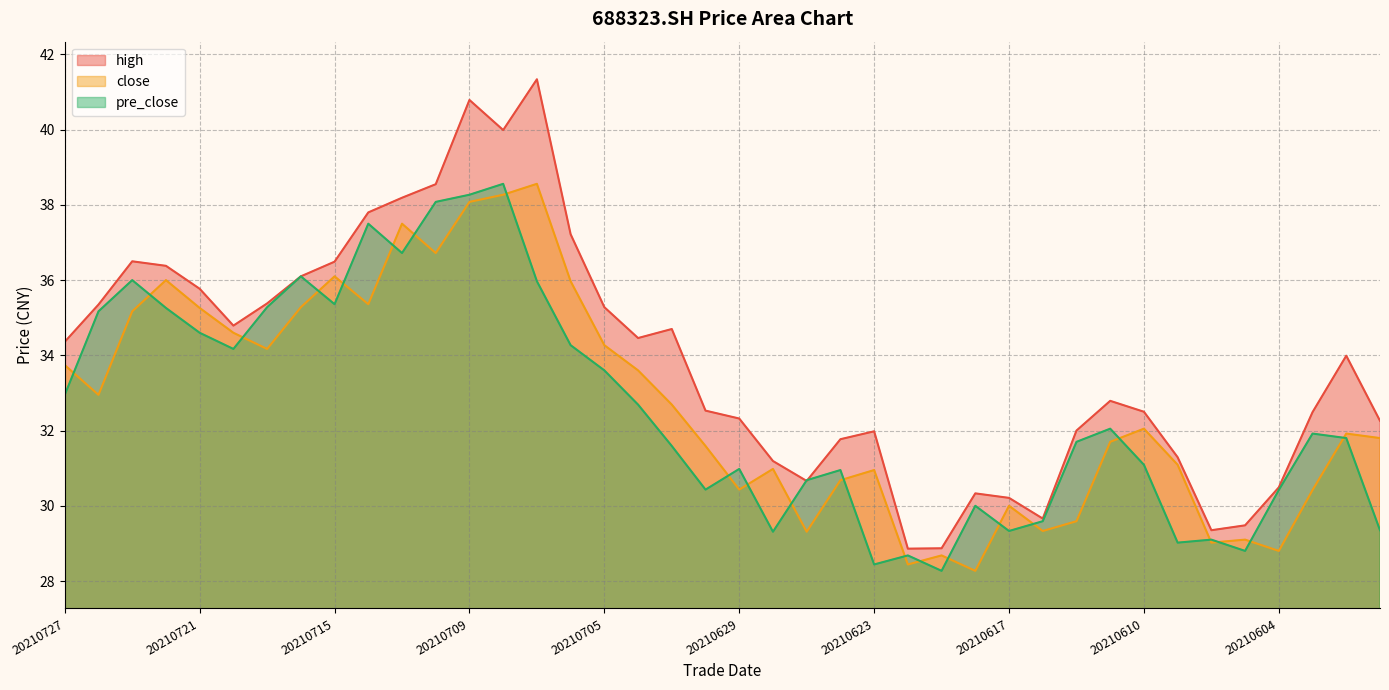

How many interior local peaks does the high series have?

8